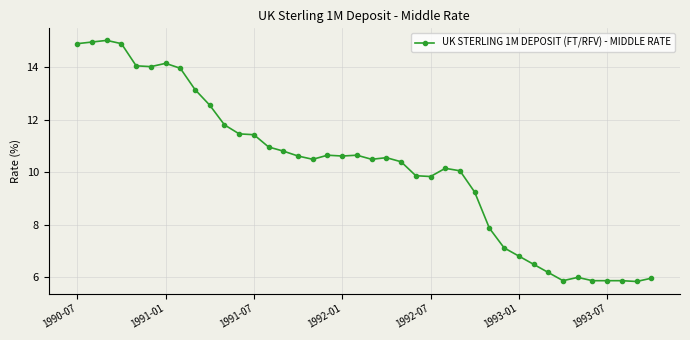

What is the difference between the second highest and minimum values?

9.1